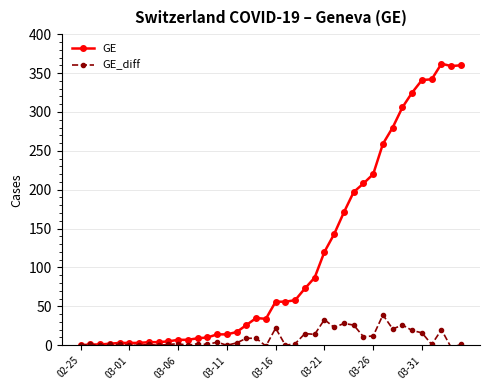

Which series has the widest spread of values?

GE